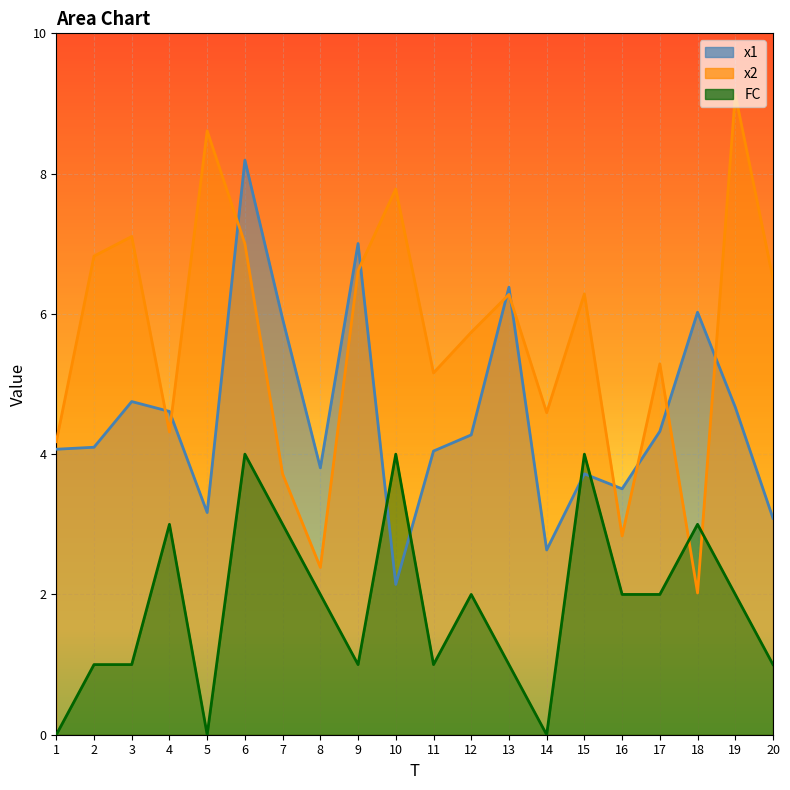

Rank the categories by x2 value from highest to lowest.

19, 5, 10, 3, 6, 2, 9, 20, 15, 13, 12, 17, 11, 14, 4, 1, 7, 16, 8, 18